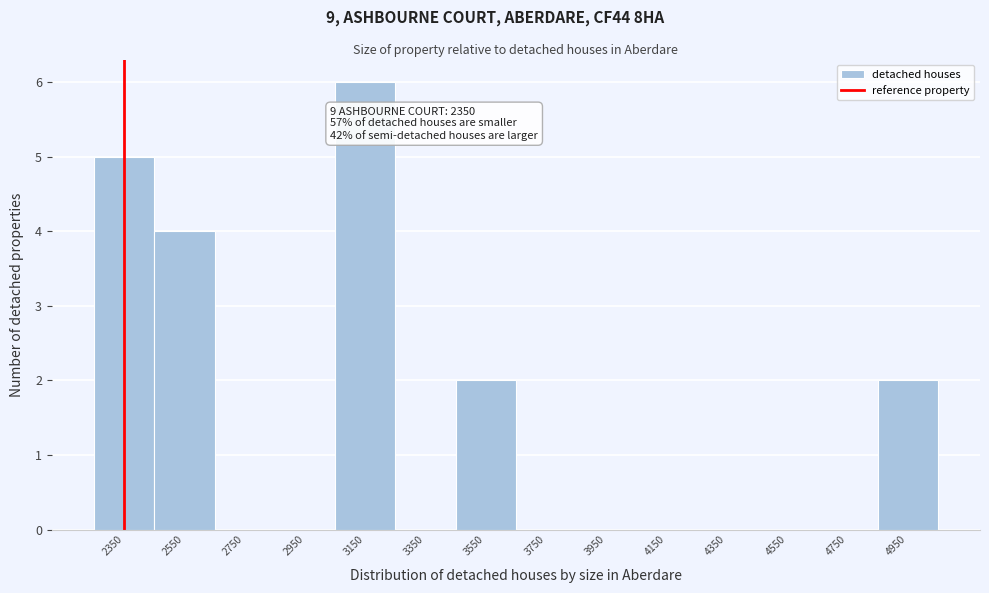

Over which range of the x-axis is the bar tallest?

3050 to 3250